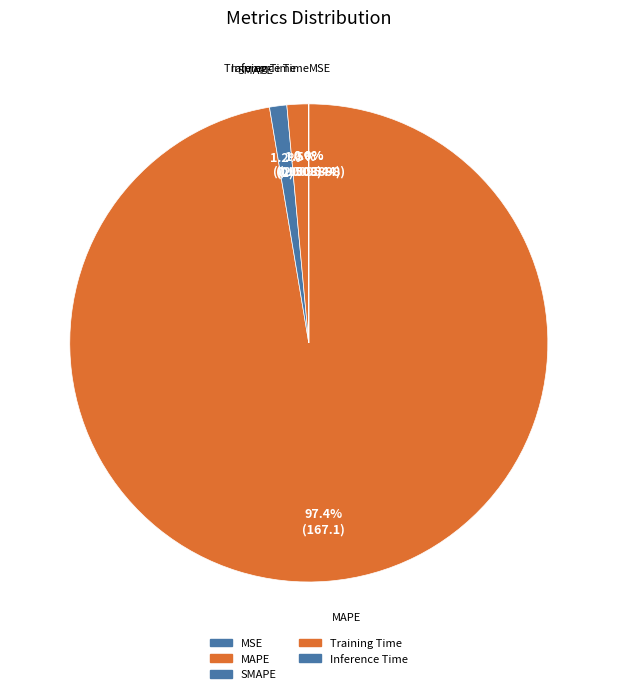

Do SMAPE and Training Time together represent more than half of the pie?

No